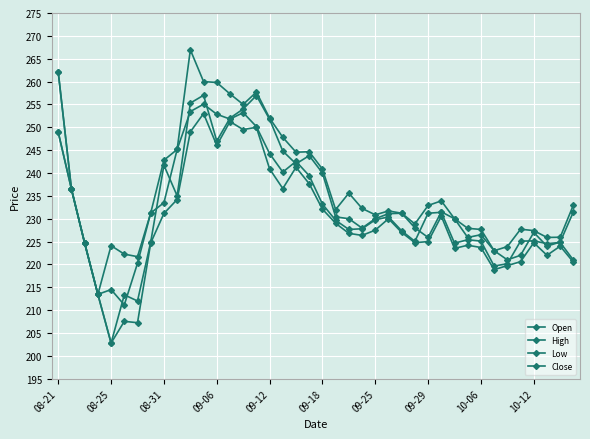

Count the number of data series in this chart.

4